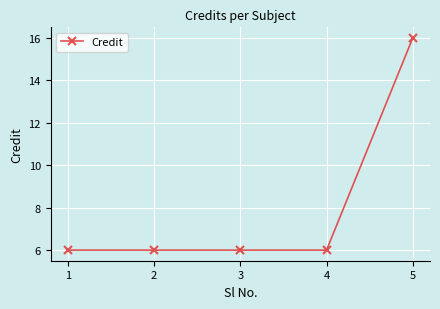

What is the sum of all values?

40